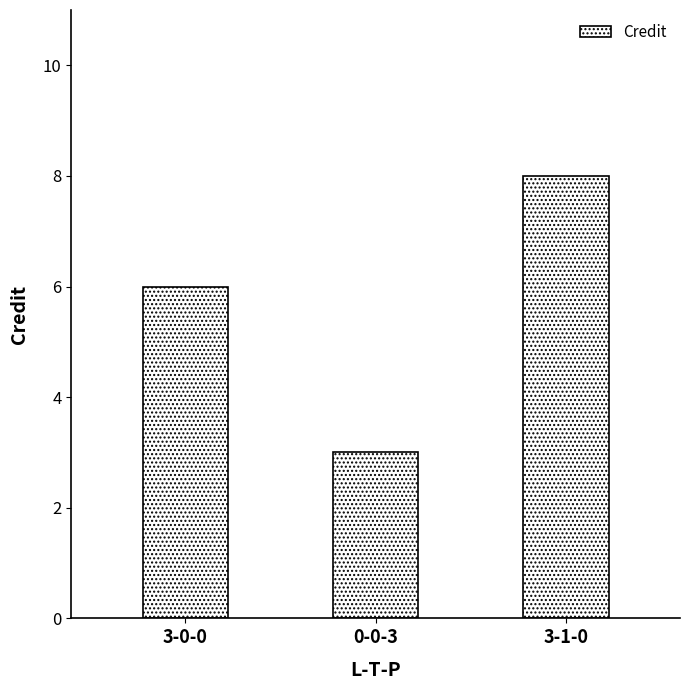

What is the label of the 2nd bar from the right?

0-0-3